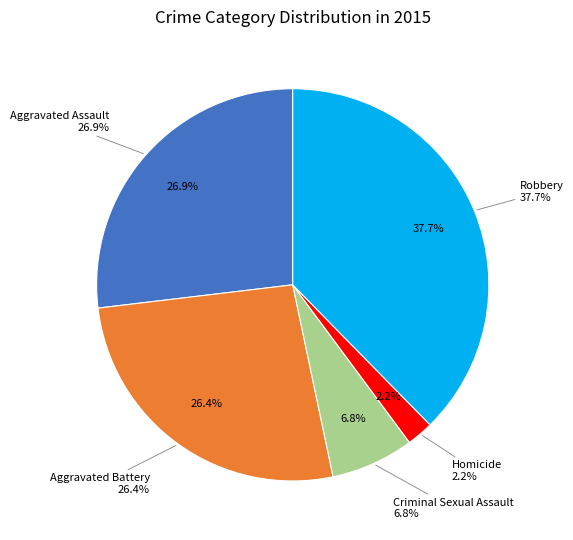

Does any single category account for the majority?

No